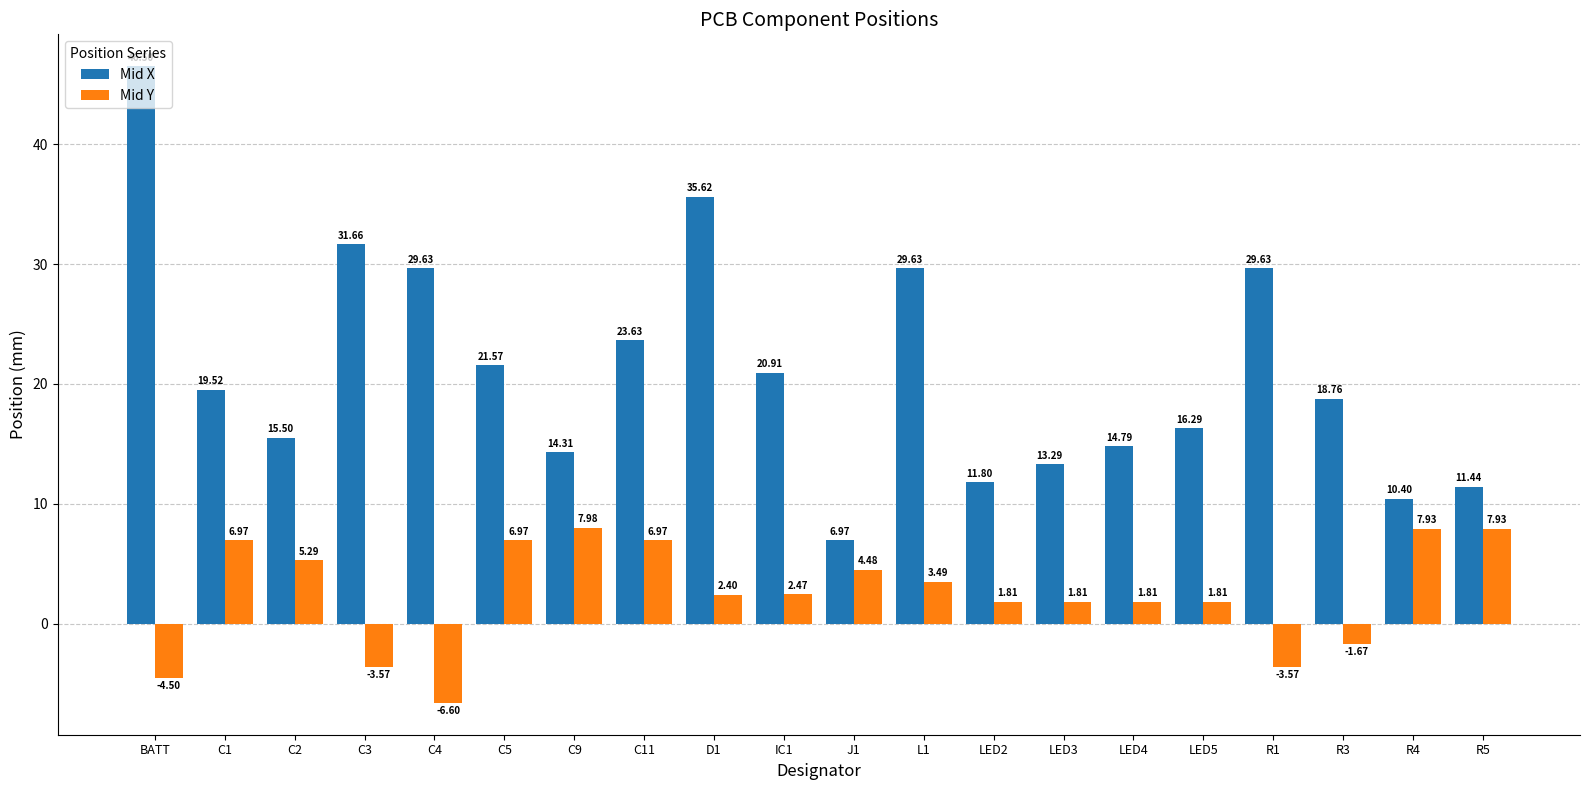

Is the value of Mid Y at LED2 greater than the value of Mid X at L1?

No